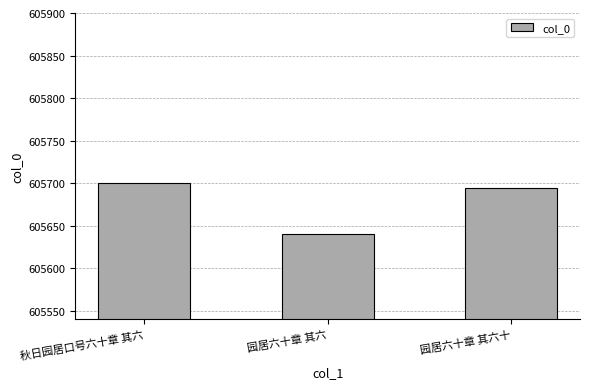

True or false: the data shows 605700 at 秋日园居口号六十章 其六.

True